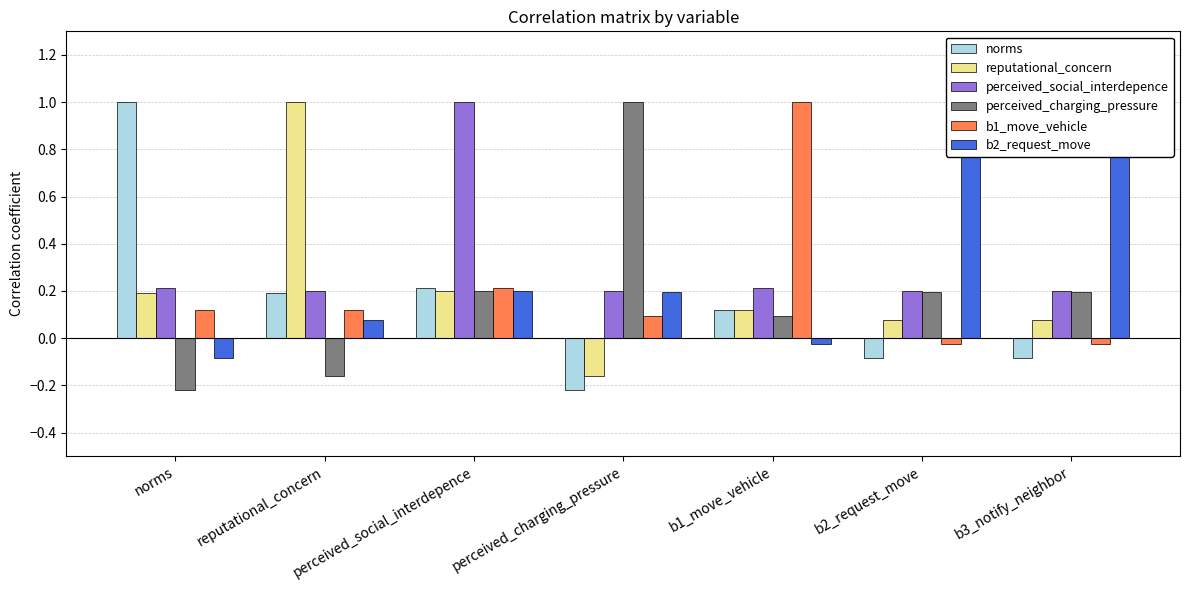

Between reputational_concern and perceived_charging_pressure, which series saw the biggest shift?

reputational_concern